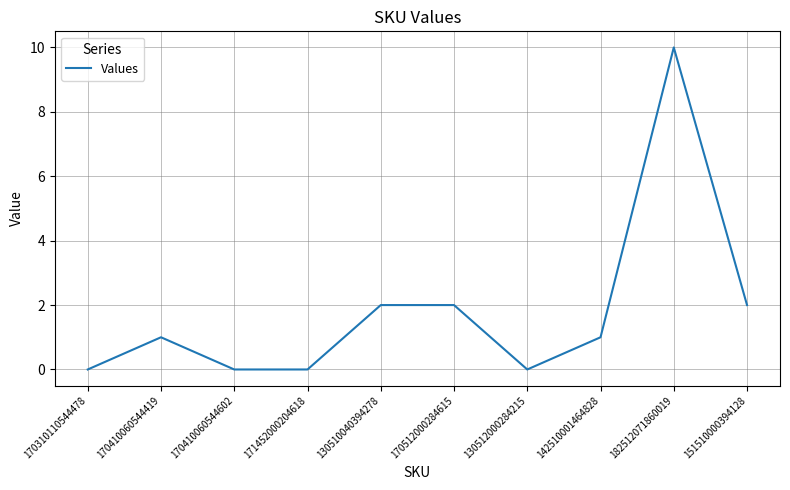

Which label corresponds to the largest value in the chart?

182512071860019